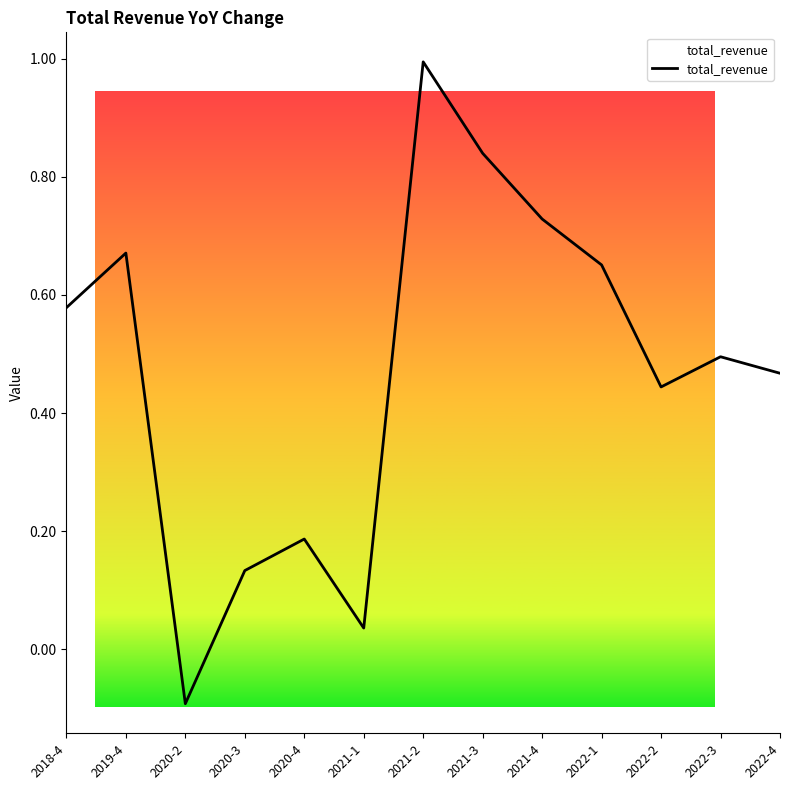

Is it true that the value at 2019-4 is 0.4?

False